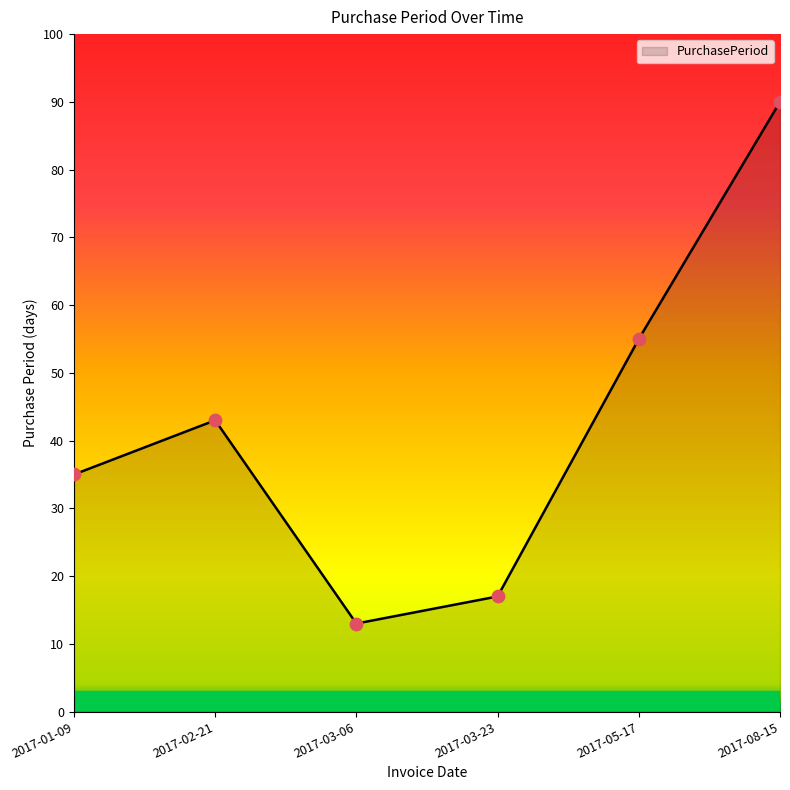

What is the change in value from 2017-01-09 to 2017-02-21?

+8